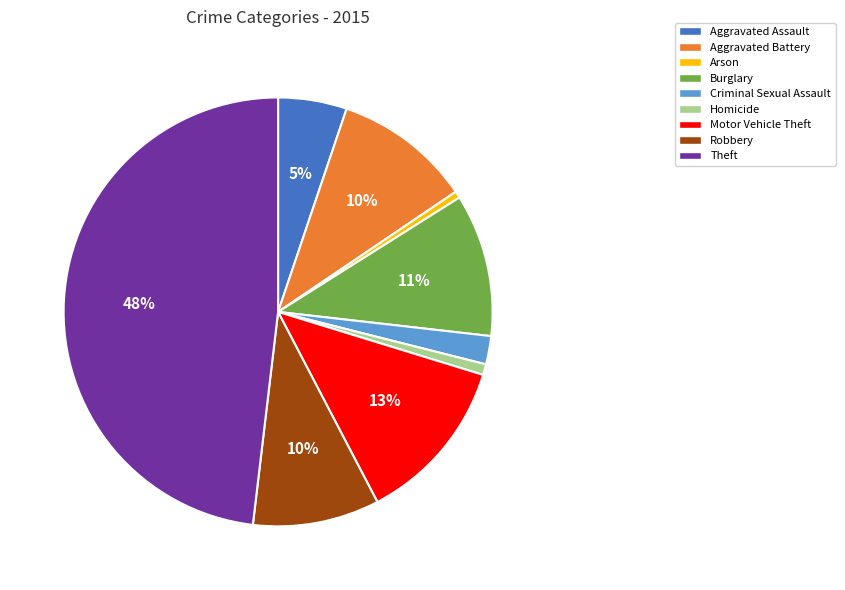

What percentage is the Burglary slice, to the nearest percent?

11%